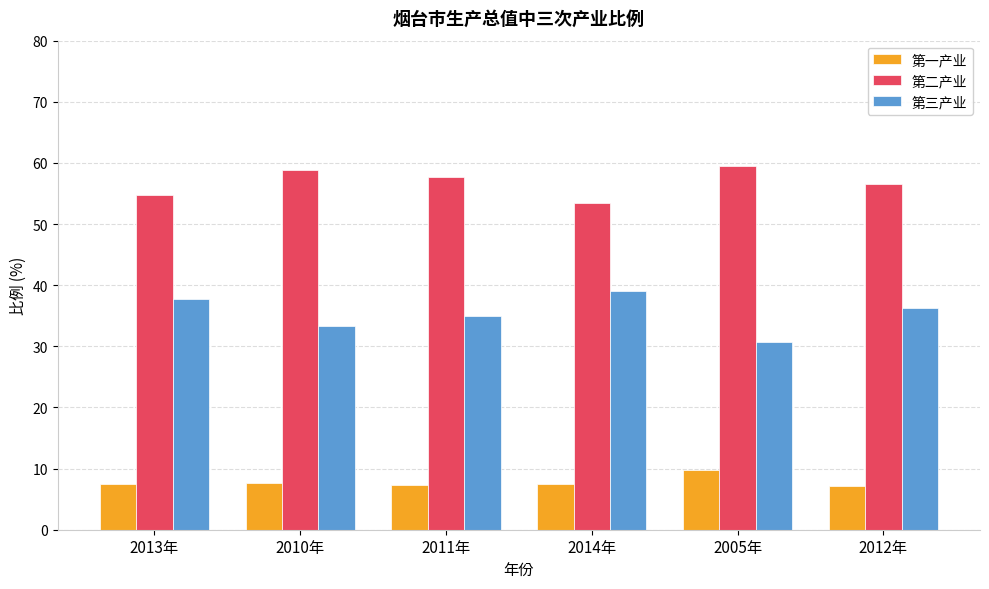

Which series changed the most between 2014年 and 2005年?

第三产业